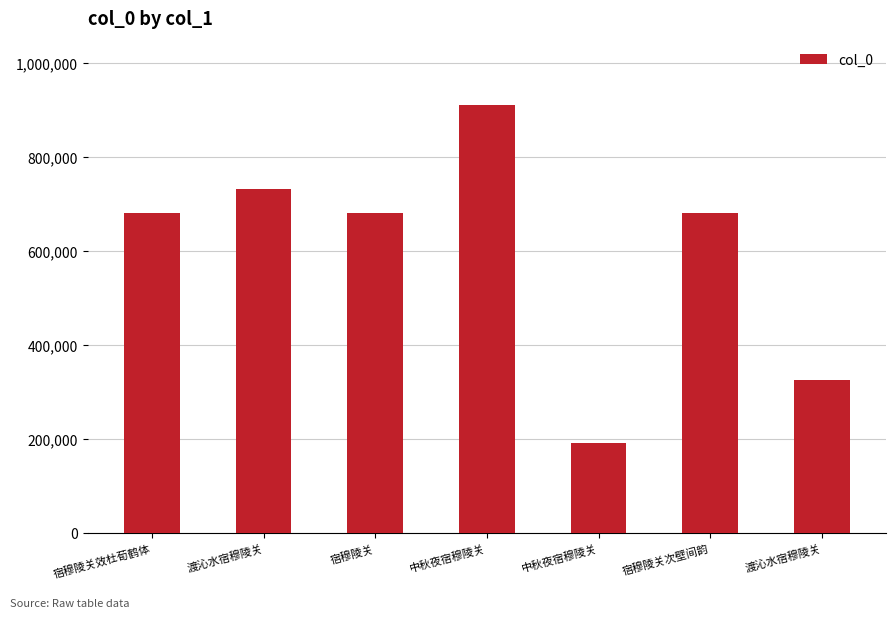

How many categories are shown in the chart?

7